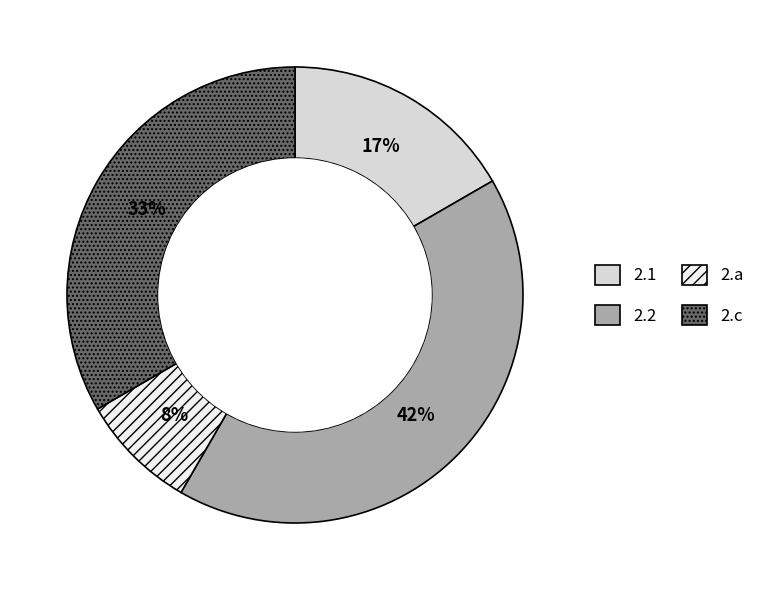

Is there any slice that represents more than half of the pie?

No